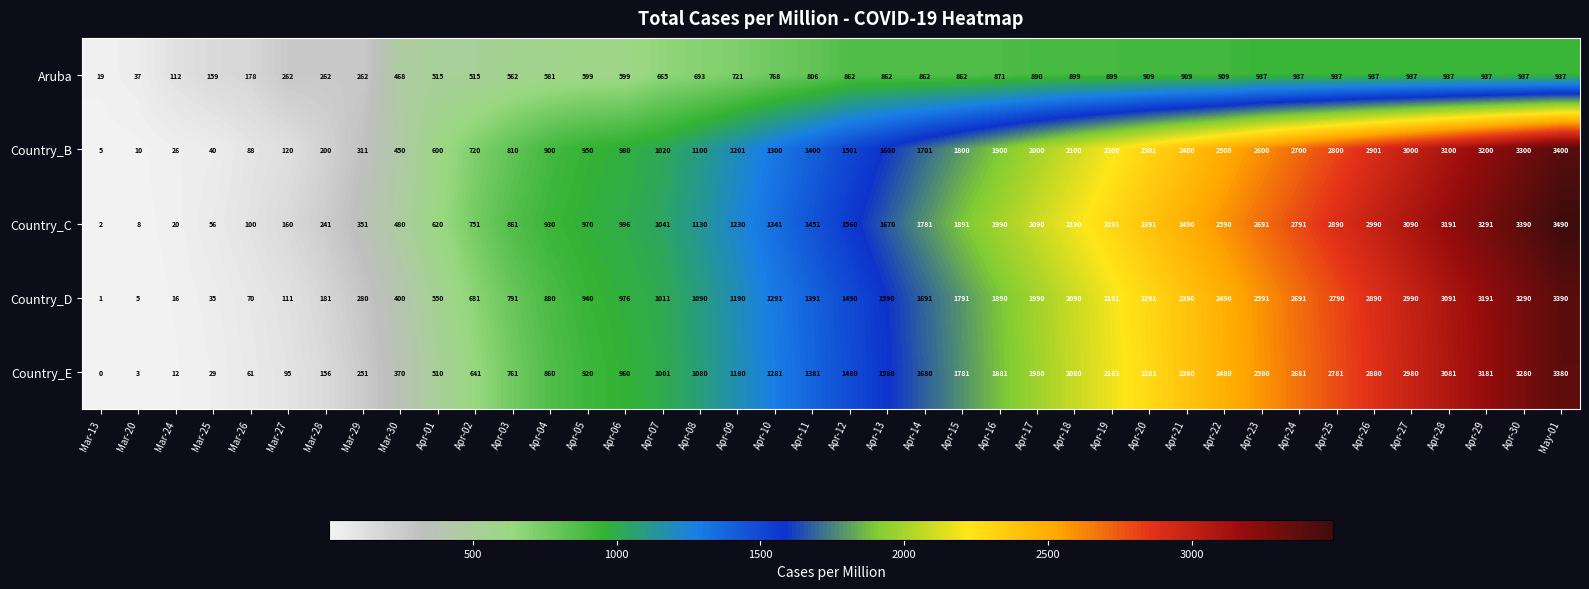

At which label does Country_B reach its peak?

May-01